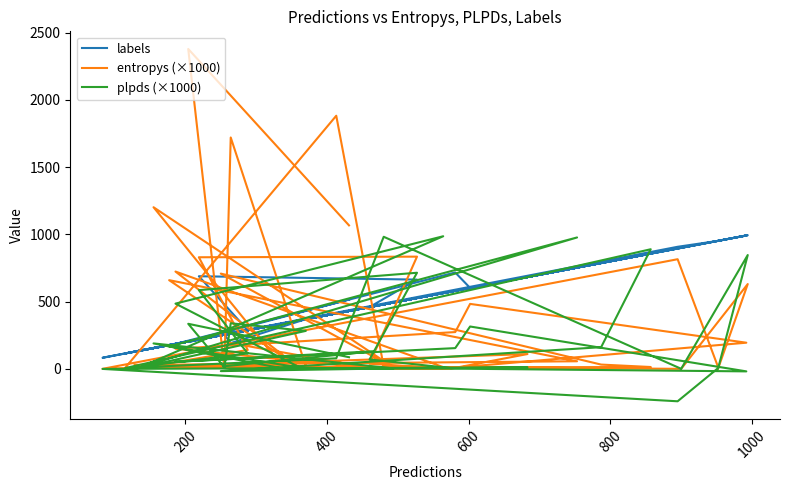

What is the difference between the maximum and second lowest values in the entropys (×1000) series?

2378.3